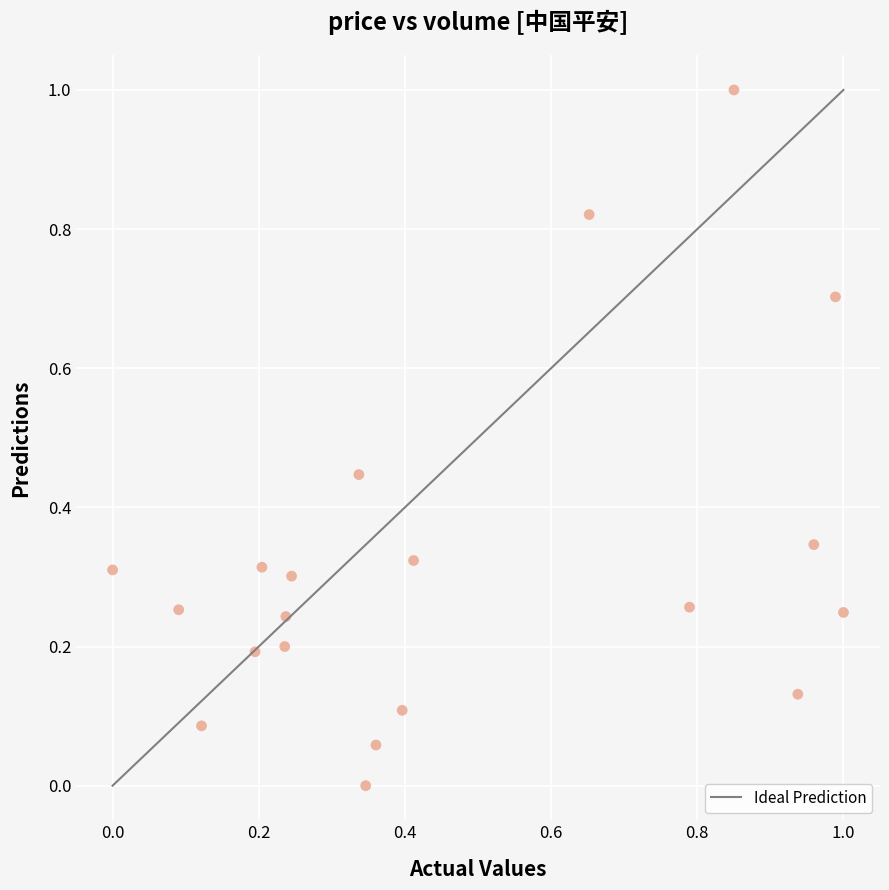

What is the range of Y values (max minus min)?

1.0